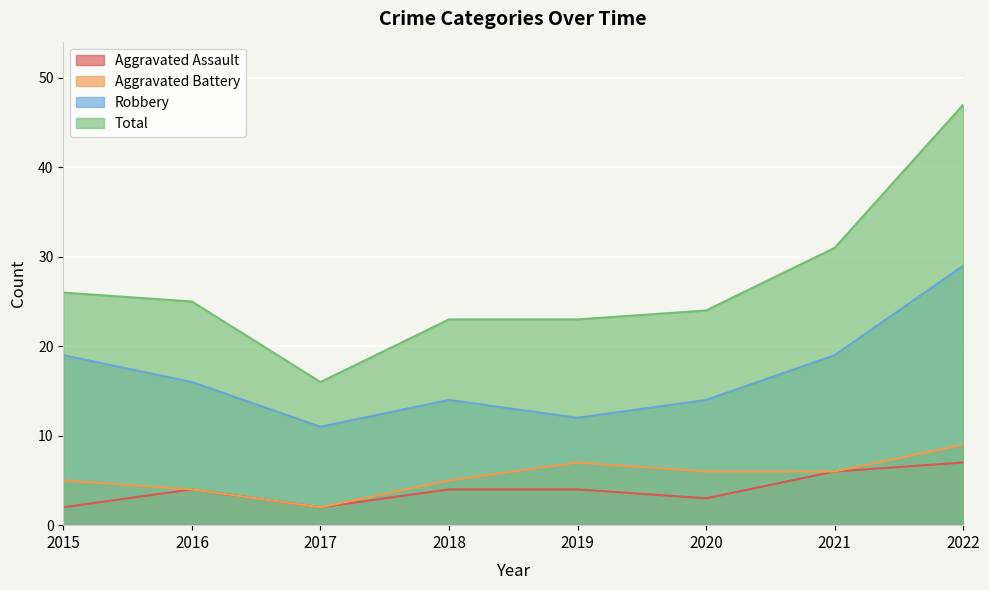

In Aggravated Assault, how many points are lower than both neighbors (excluding endpoints)?

2